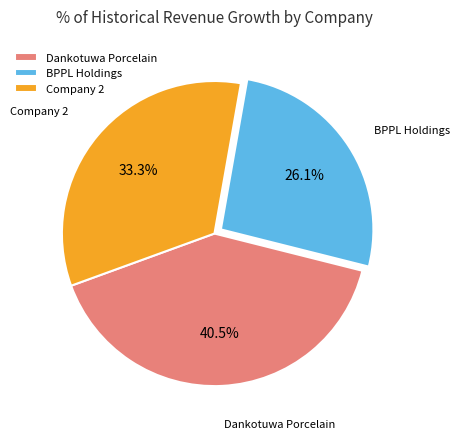

What is the smallest slice in the pie chart?

BPPL Holdings